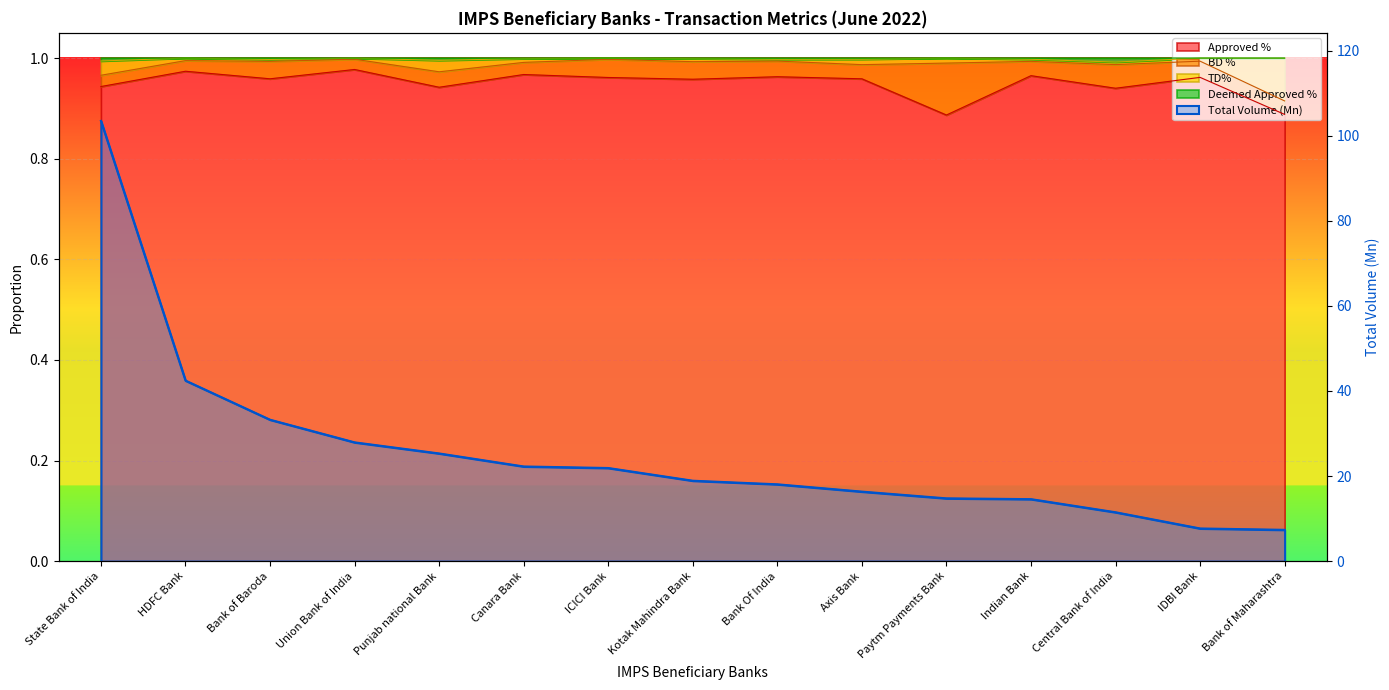

What is the sum of all Total Volume (Mn) values?

385.8